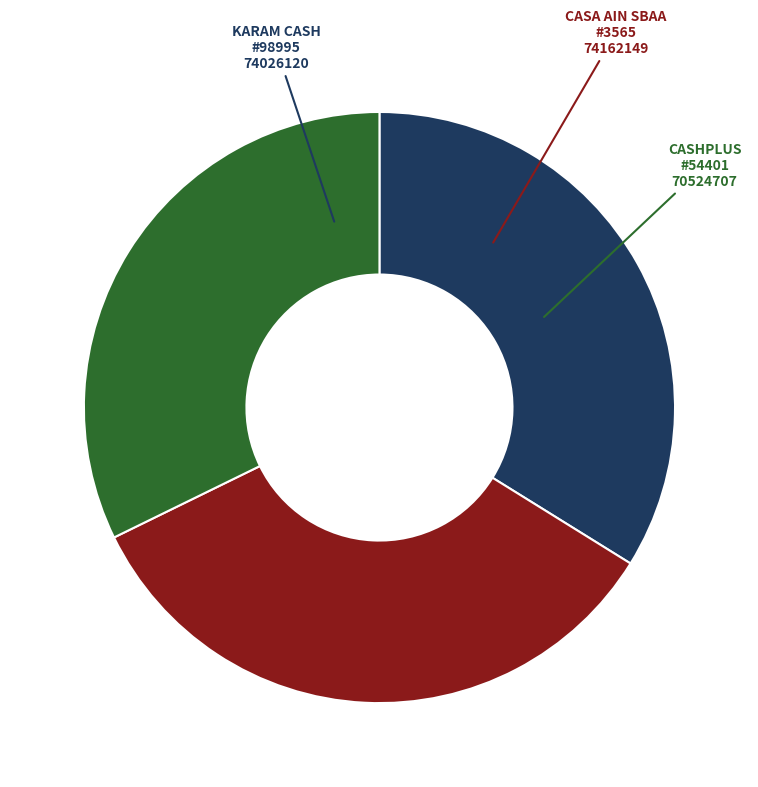

Is there a majority slice in this chart?

No